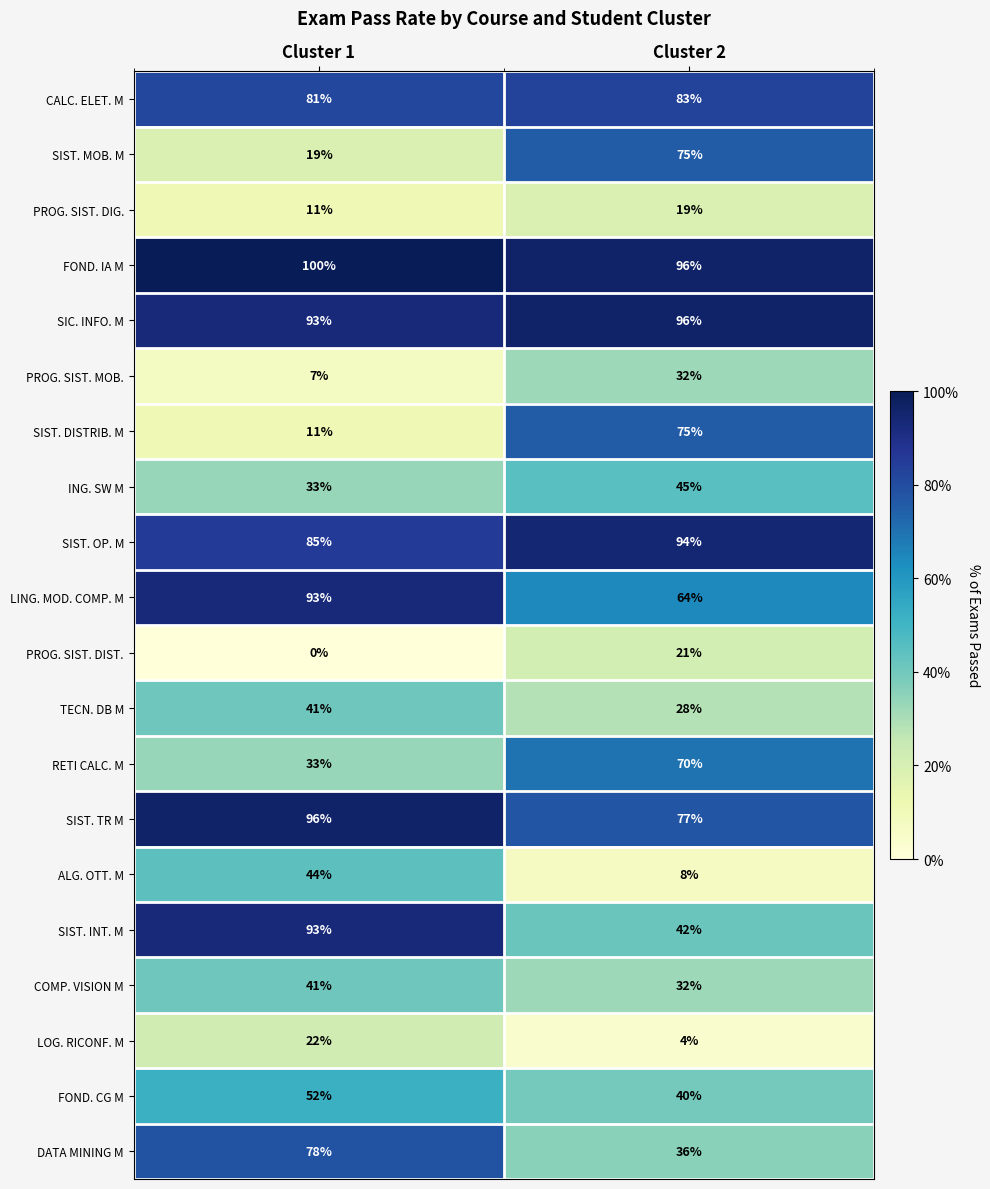

At which category is the sum across all series the highest?

Cluster 2